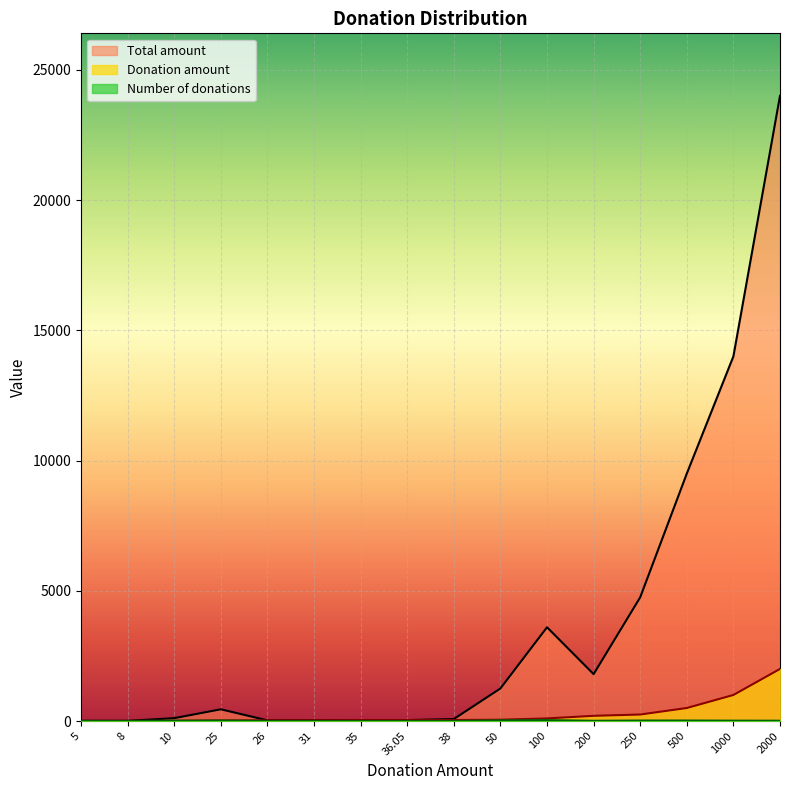

What is the difference between the second highest and second lowest values in the Donation amount series?

992.0